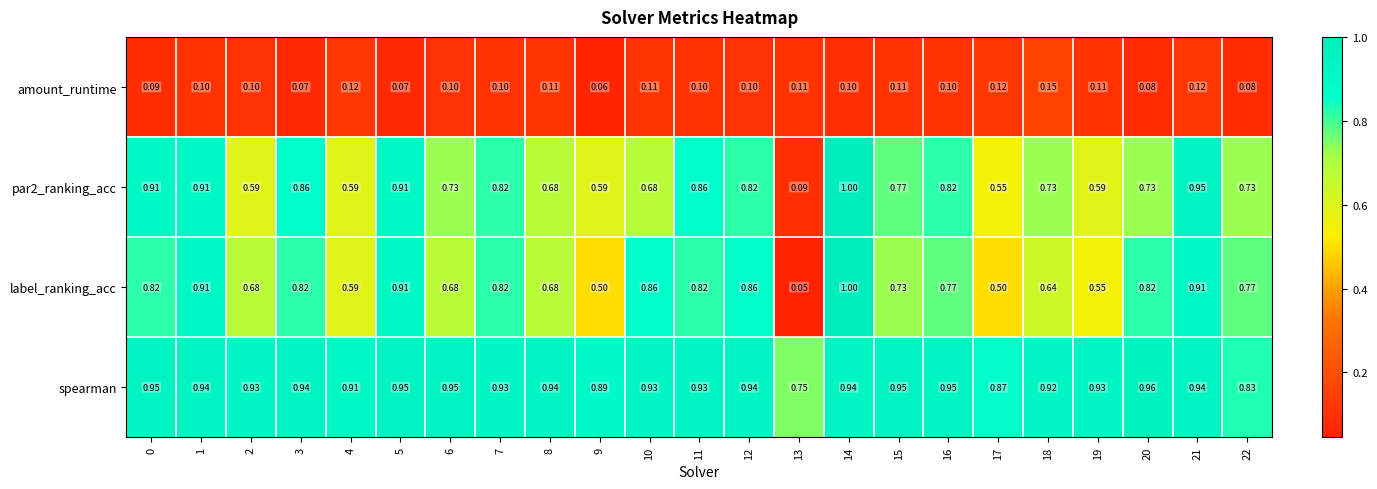

Which series has the largest range (max minus min)?

label_ranking_acc